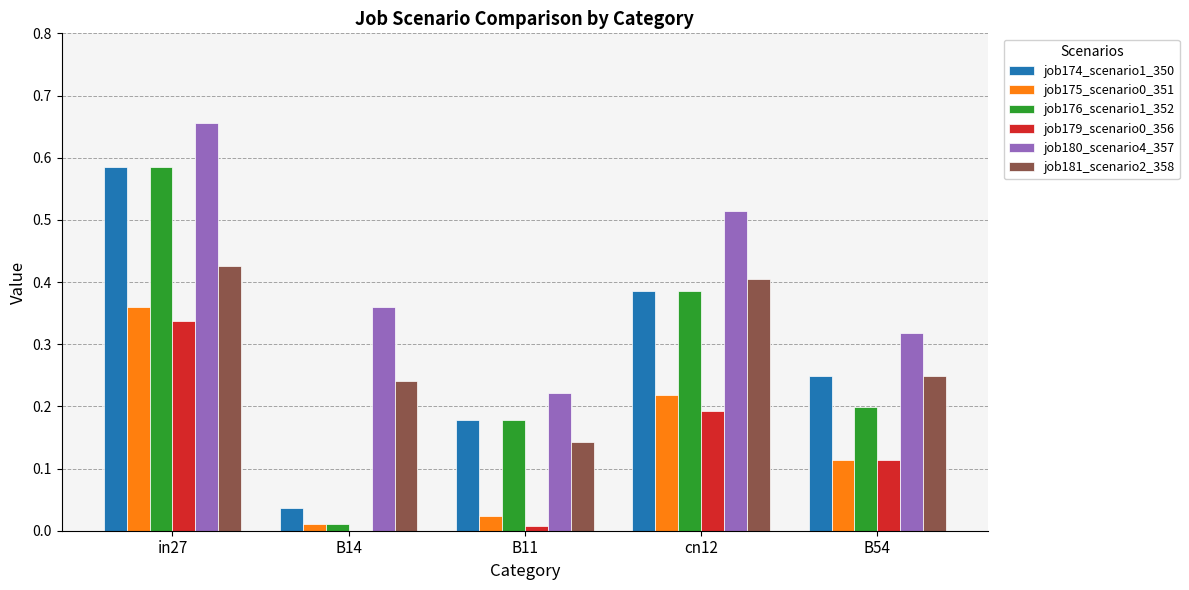

Is the value of job181_scenario2_358 at cn12 greater than the value of job174_scenario1_350 at in27?

No